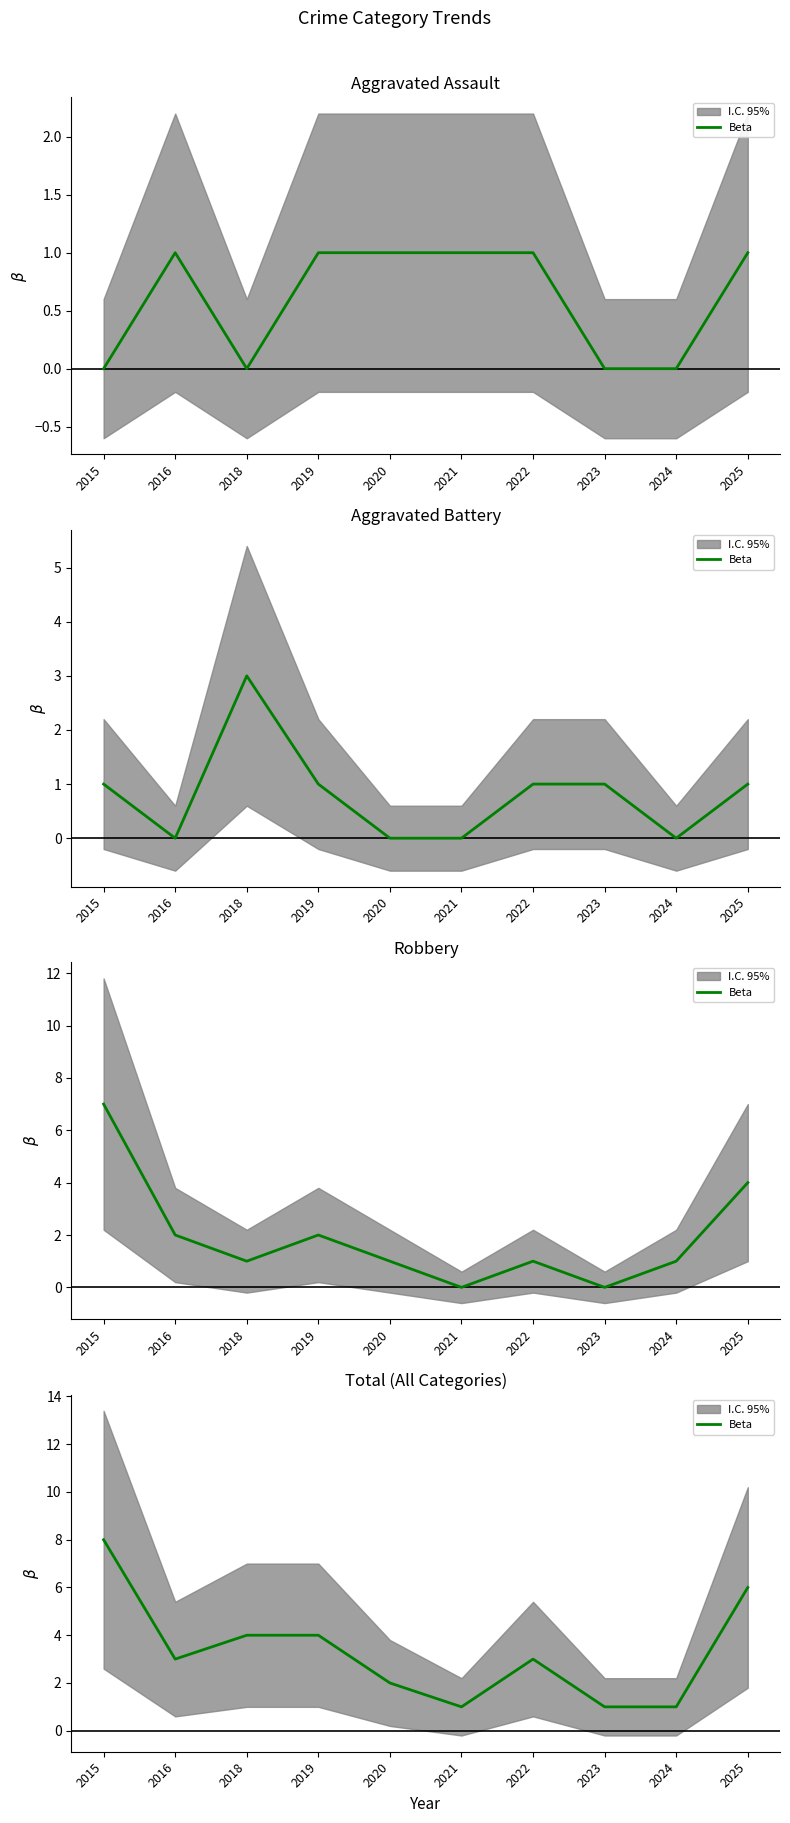

True or false: the data shows 6 at 2018.

False